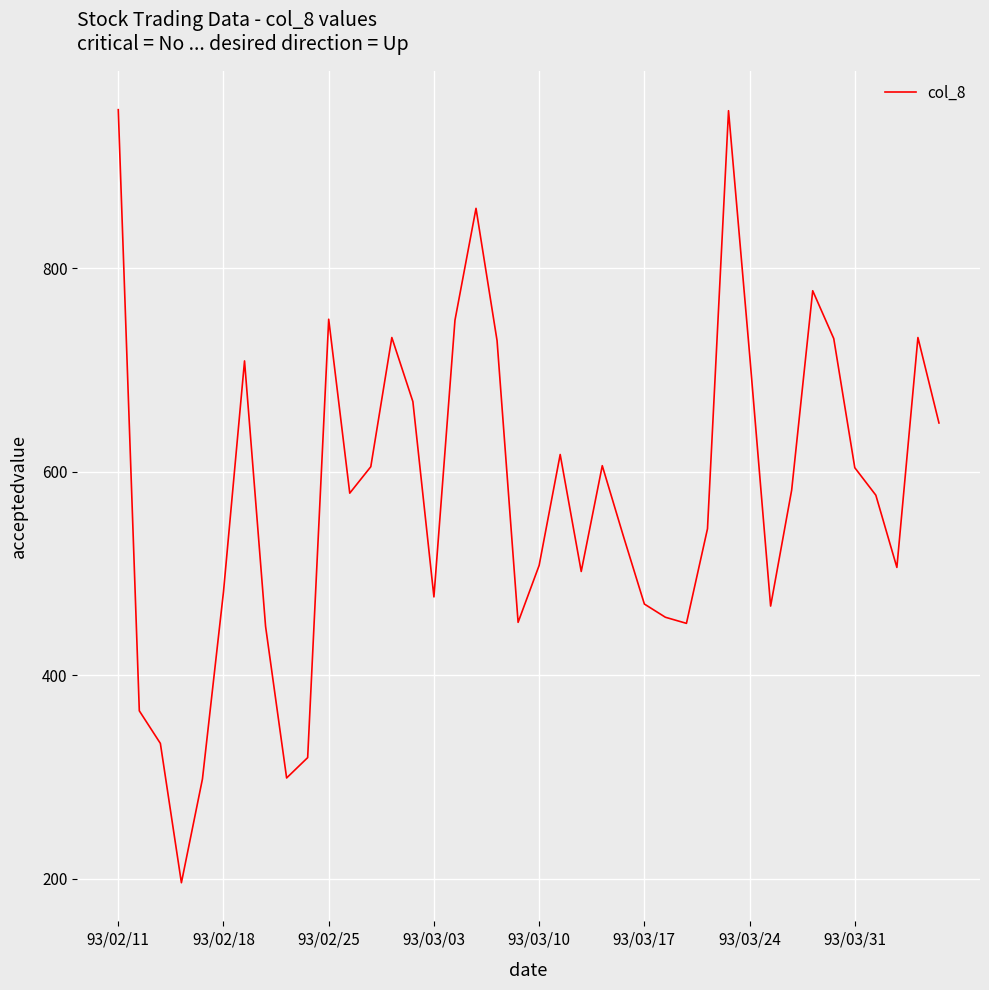

What is the greatest value displayed?

956